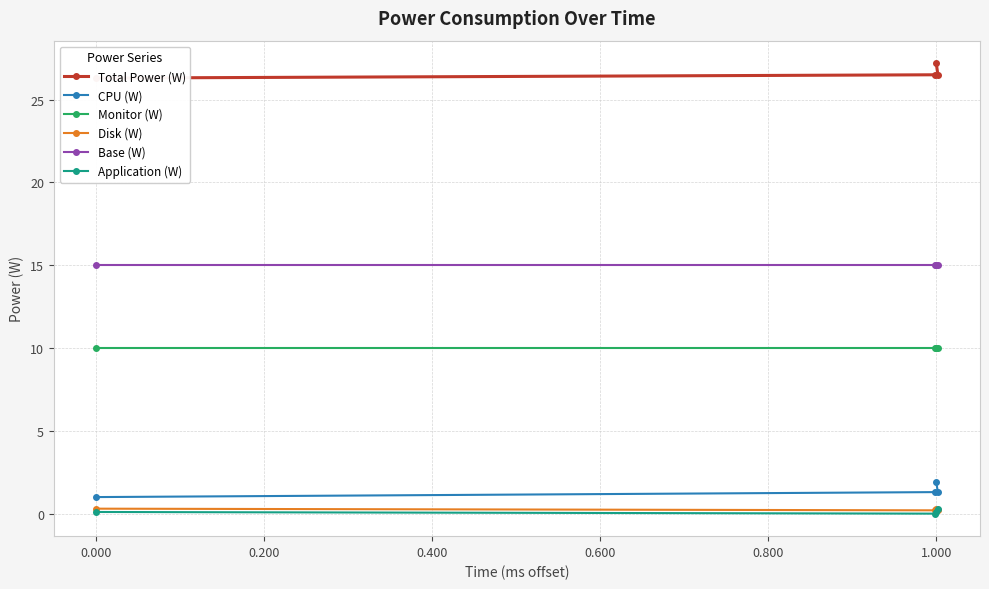

Does the chart display data point markers on the line(s)?

Yes